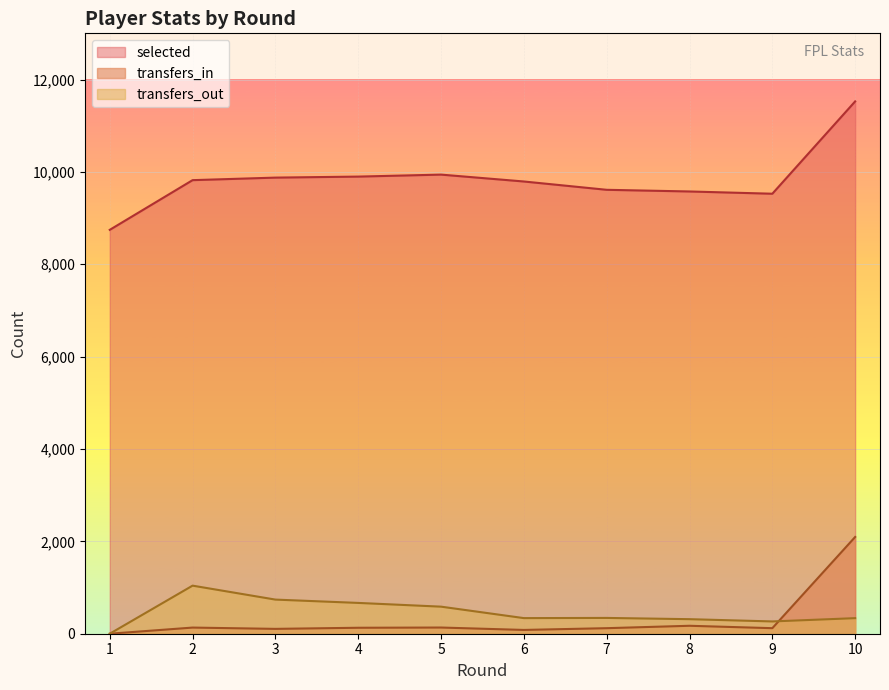

At which category does transfers_out reach its first local valley?

6